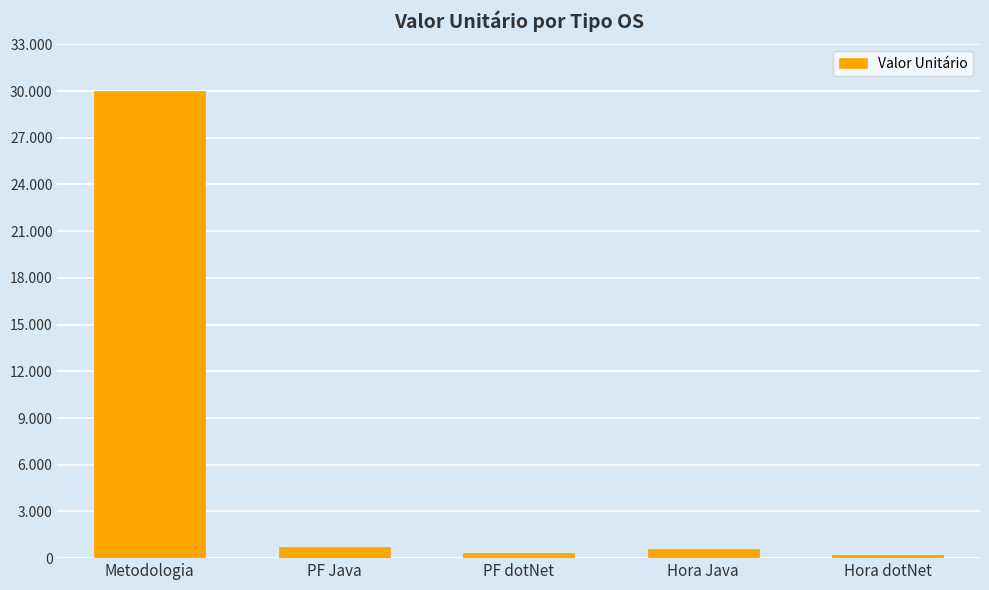

What is the approximate value at PF dotNet?

333.1